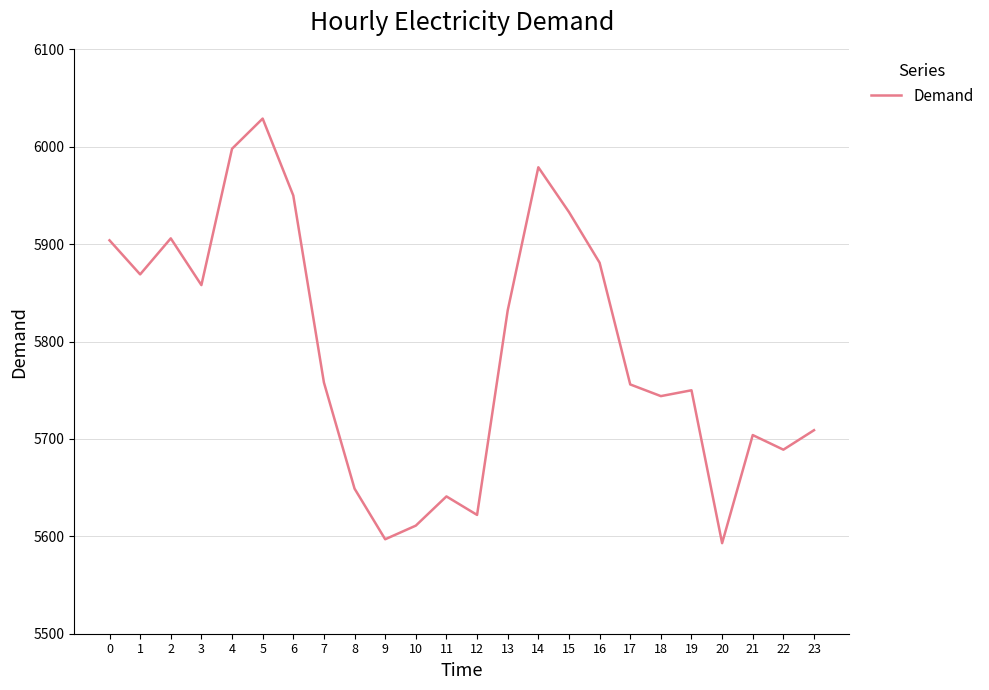

What is the difference between the maximum and minimum values?

436